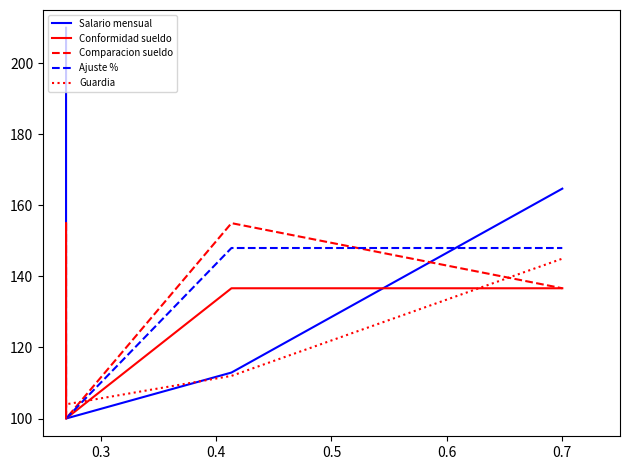

How many data points in Salario mensual are less than 164?

2